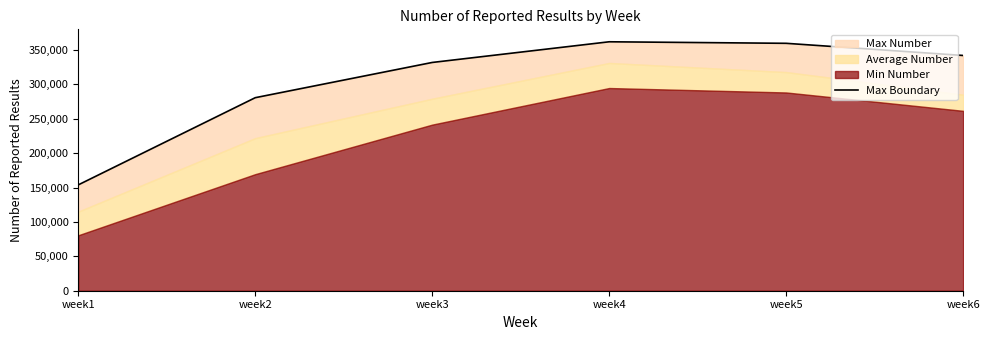

List the labels in order of value, largest first.

week4, week5, week6, week3, week2, week1